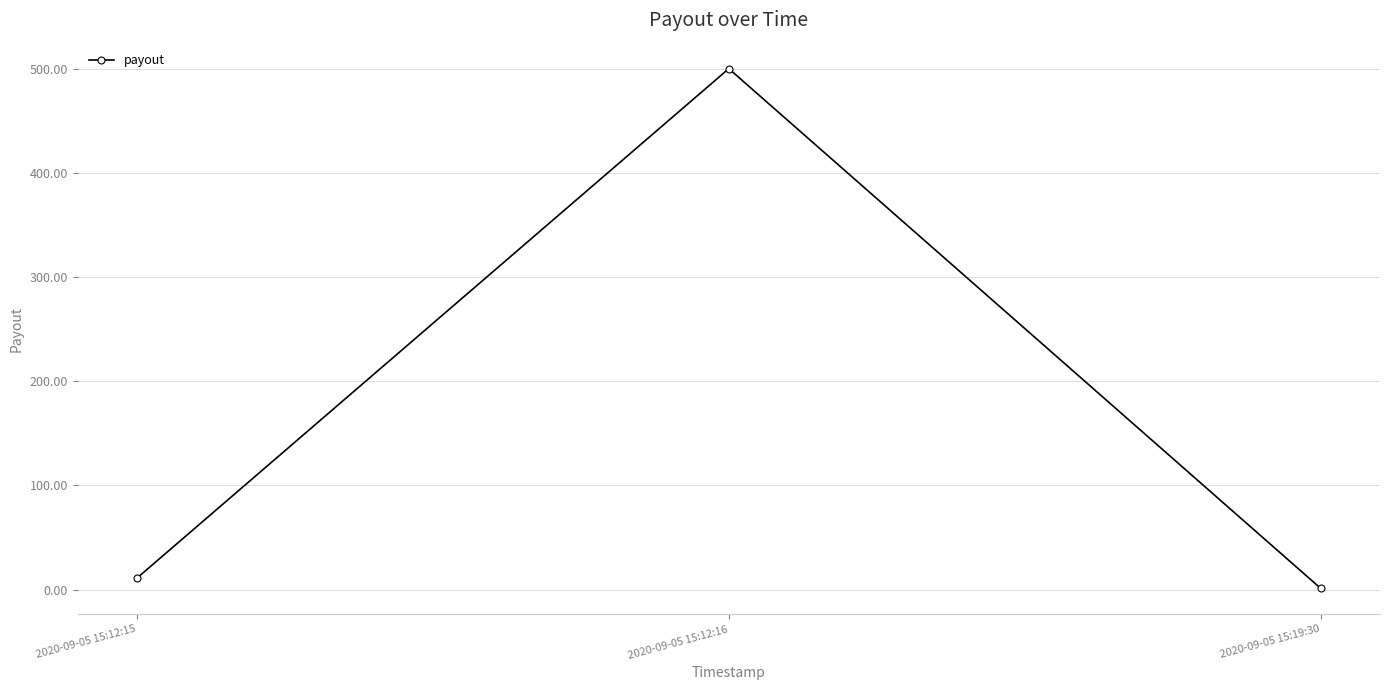

How many series are shown in this chart?

1